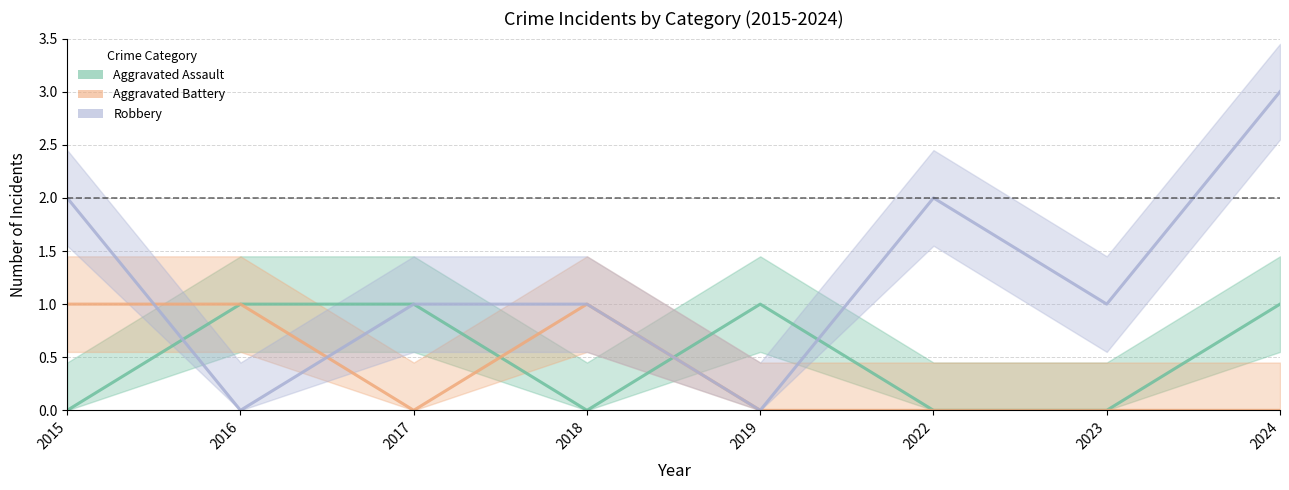

At how many categories does at least one series exceed 0?

8